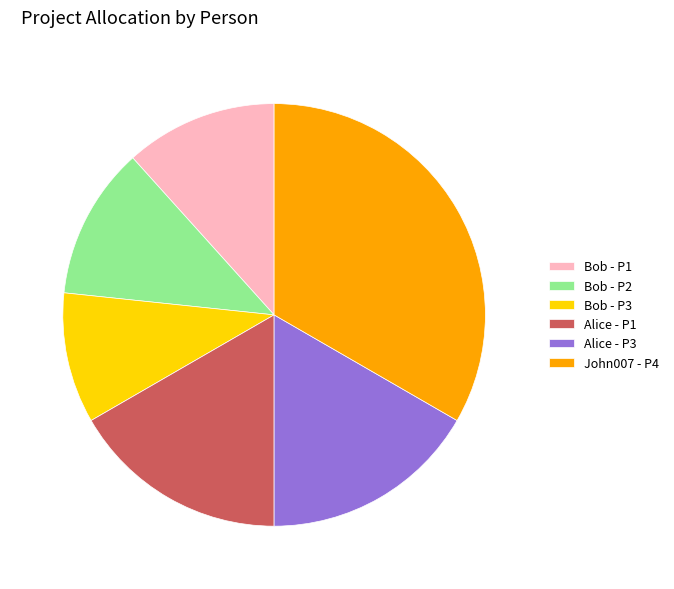

Approximately how many times larger is the value at Bob - P3 compared to Alice - P1?

0.6